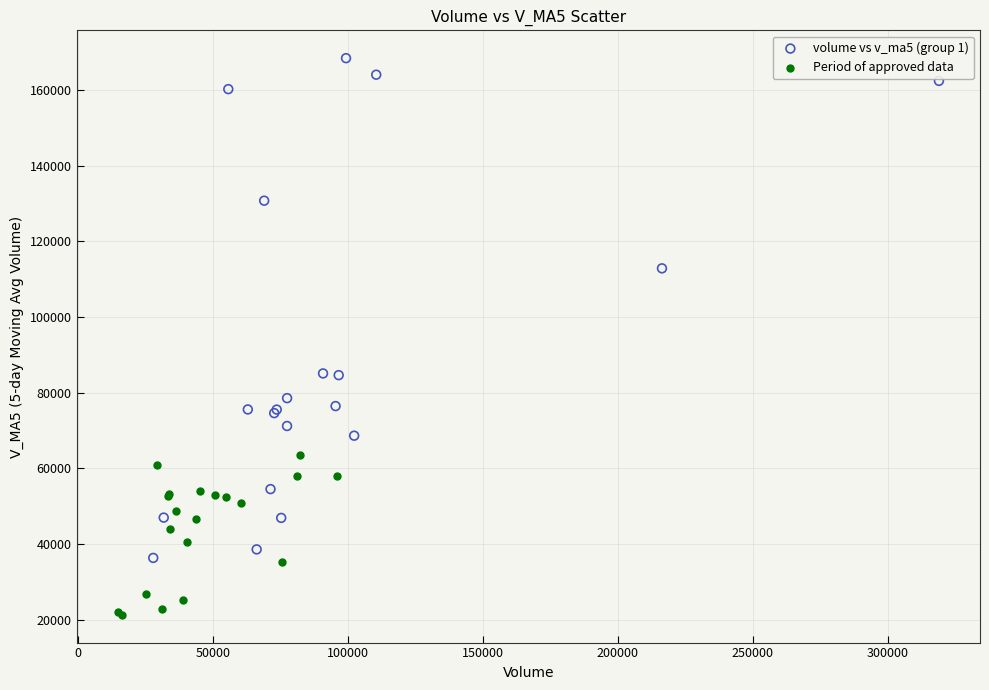

Which series has the widest spread of Y values?

volume vs v_ma5 (group 1)